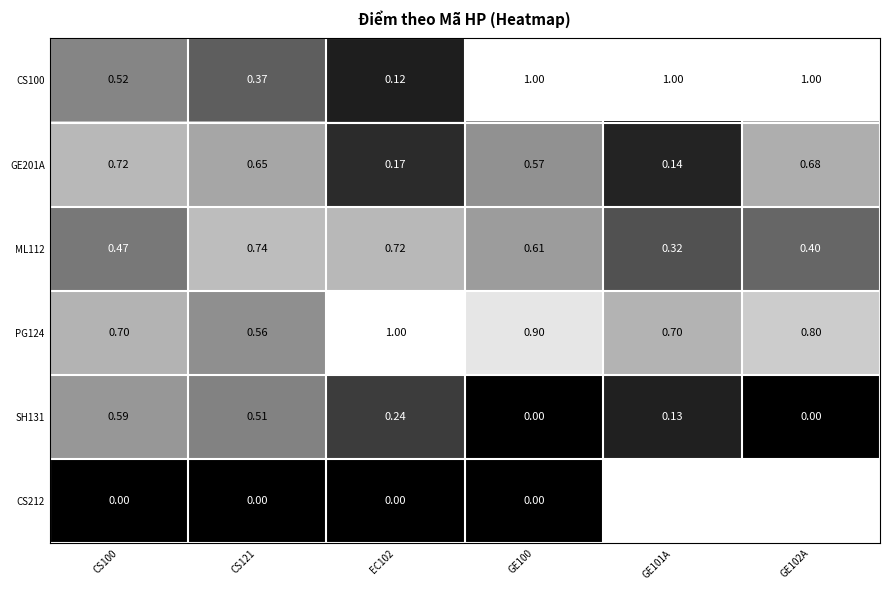

At how many categories does at least one series exceed 0?

6